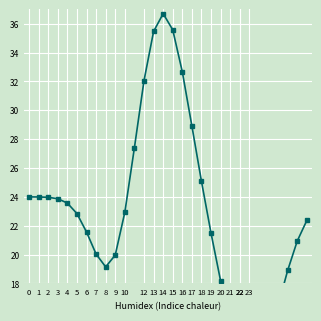

What is the difference between the maximum and minimum values?

24.7